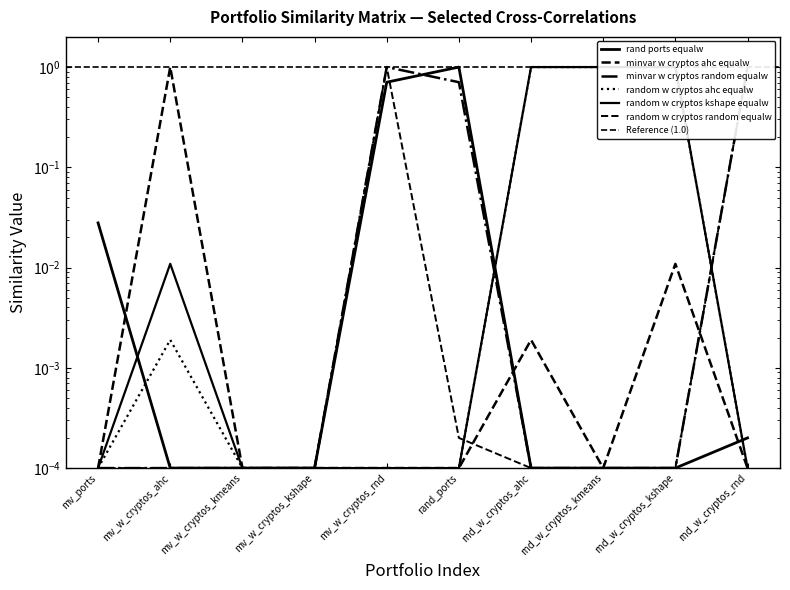

True or false: random_w_cryptos_random_equalw has a value of 1.7 at rnd_w_cryptos_rnd.

False